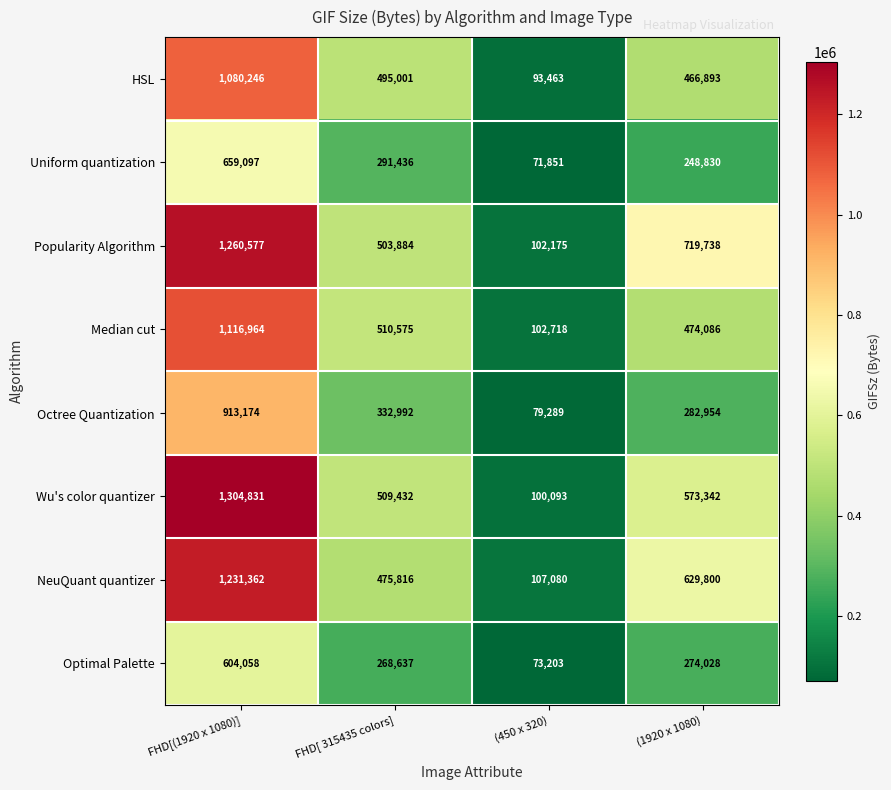

Between FHD[(1920 x 1080)] and (450 x 320), which series saw the biggest shift?

Wu's color quantizer